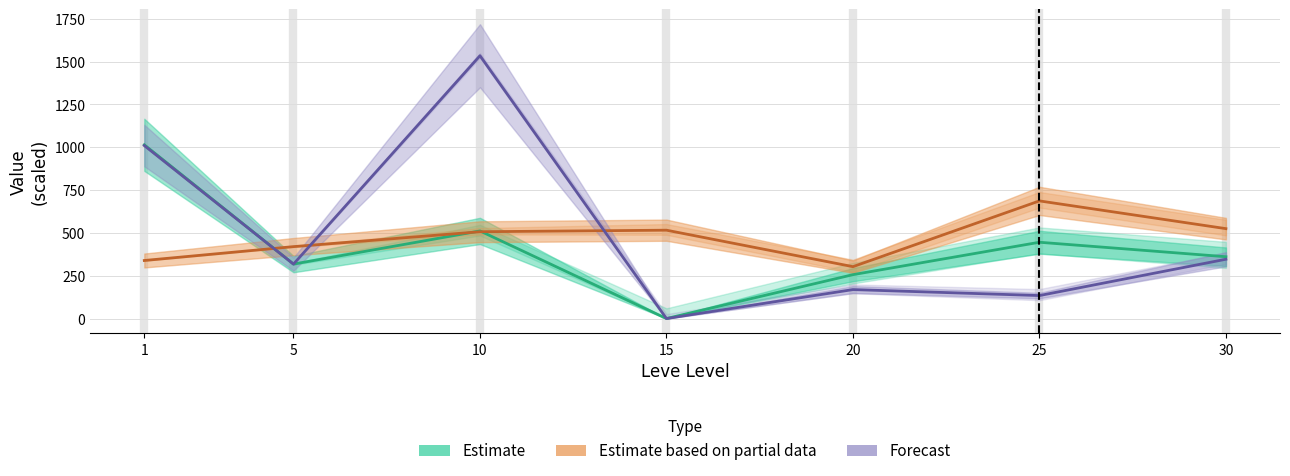

Reading right to left, extract all data points from this chart.

Estimate: 361.0	445.5	256.3	0.0	511.6	318.0	1014.5
Estimate based on partial data: 525.0	687.0	303.0	516.0	507.0	420.0	339.0
Forecast: 346.3	134.2	169.1	0.0	1534.8	318.0	1010.2